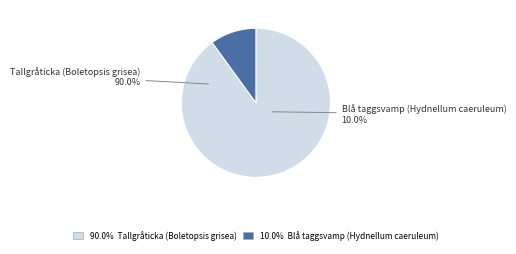

To the nearest percent, what is the difference between the largest and smallest slice percentages?

80%